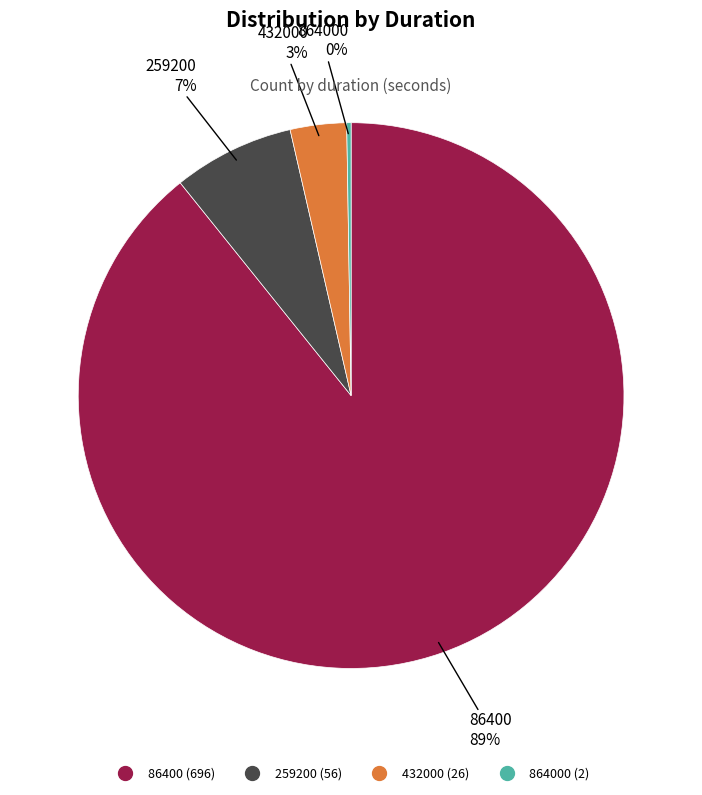

To the nearest percent, what is the average slice percentage?

25%